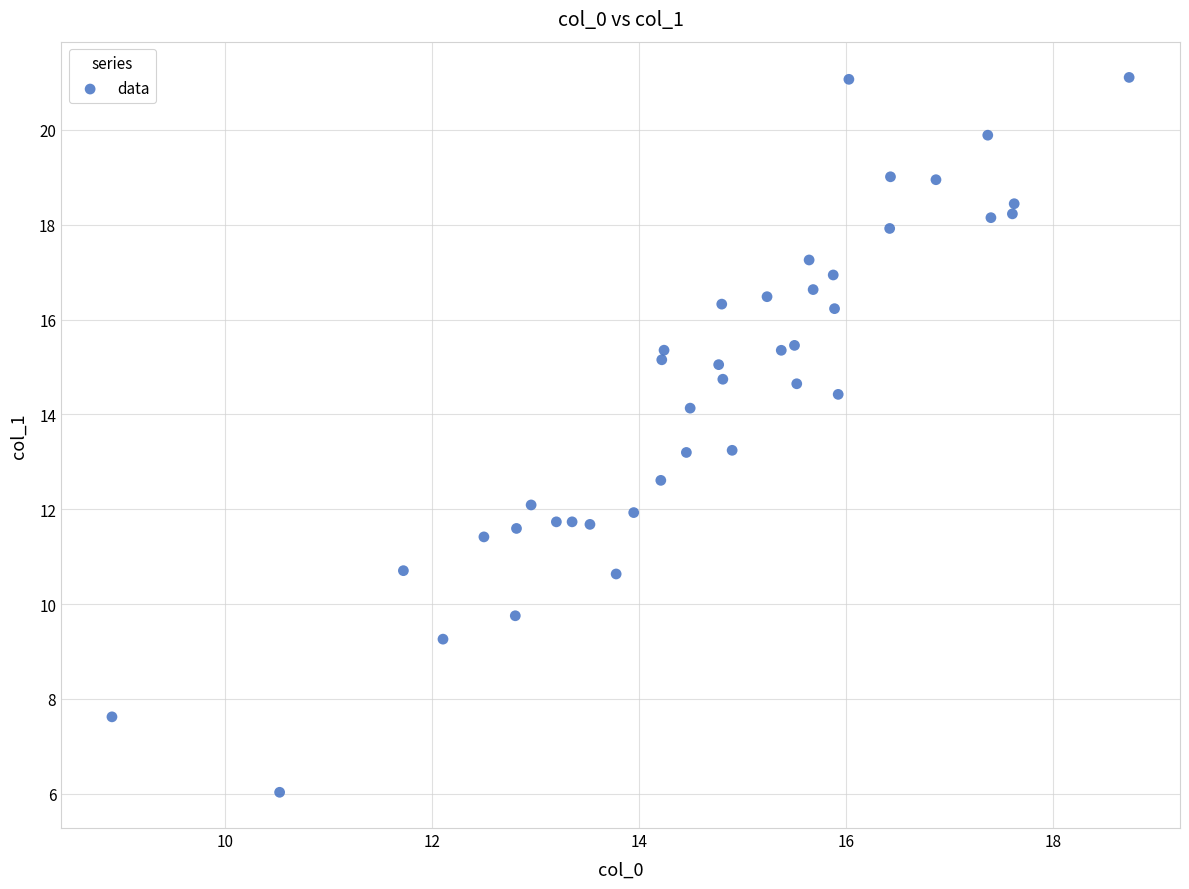

What is the range of X values (max minus min)?

9.8